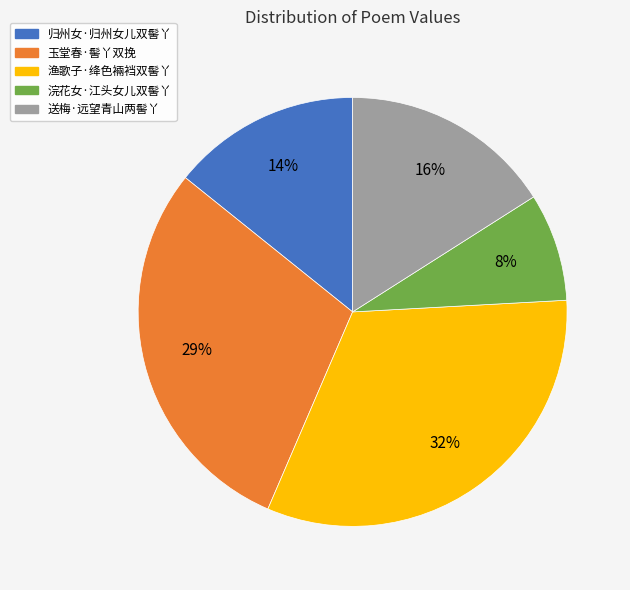

Is there a majority slice in this chart?

No